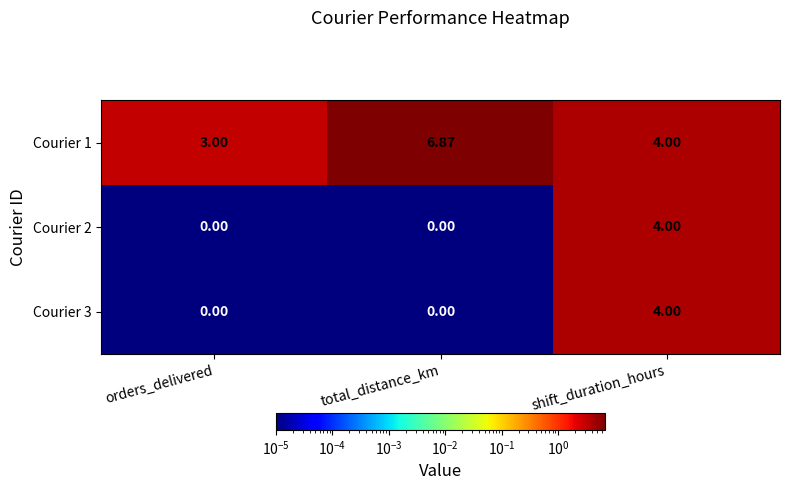

At which category is the sum across all series the highest?

shift_duration_hours